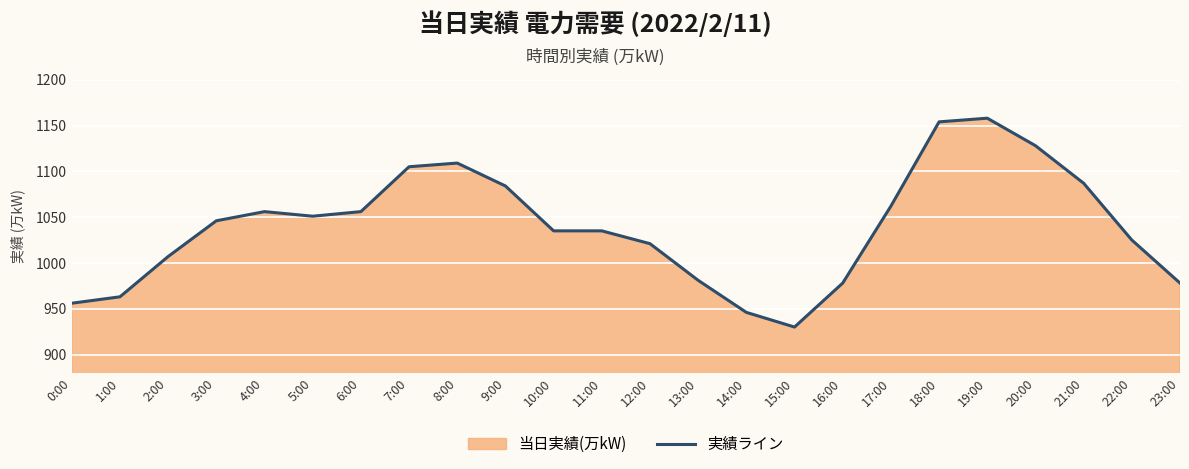

Rank the categories by value from highest to lowest.

19:00, 18:00, 20:00, 8:00, 7:00, 21:00, 9:00, 17:00, 4:00, 6:00, 5:00, 3:00, 10:00, 11:00, 22:00, 12:00, 2:00, 13:00, 16:00, 23:00, 1:00, 0:00, 14:00, 15:00